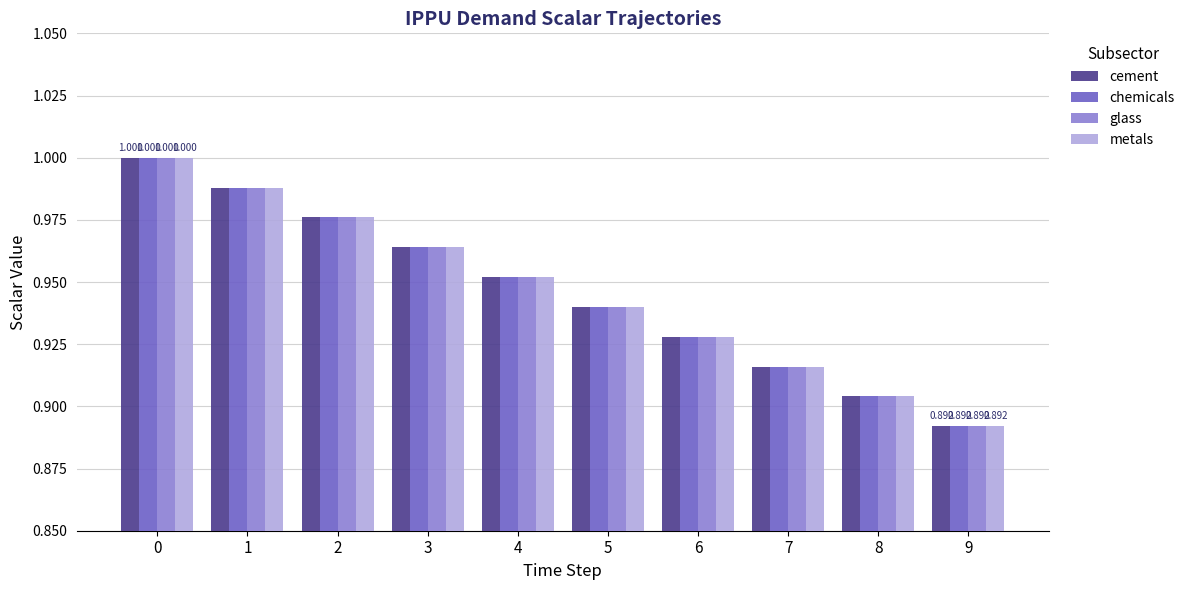

Is the value of metals at 8 greater than the value of chemicals at 5?

No